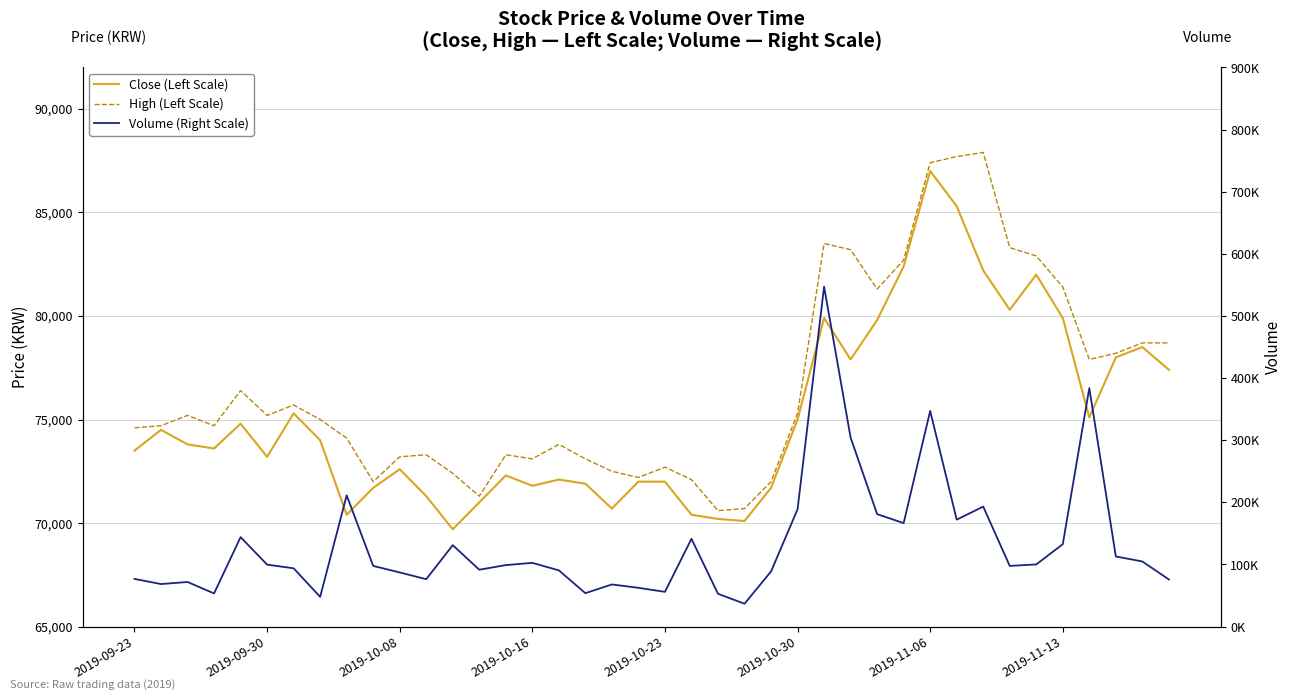

What is the minimum value for Close (Left Scale)?

69700